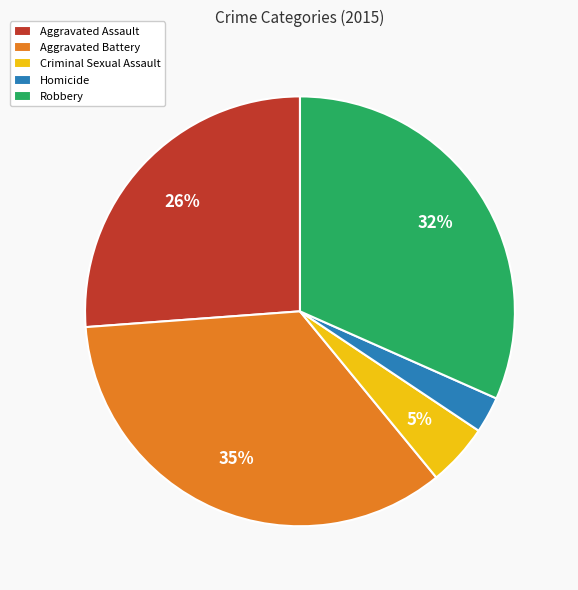

Which category has the smallest portion of the pie?

Homicide